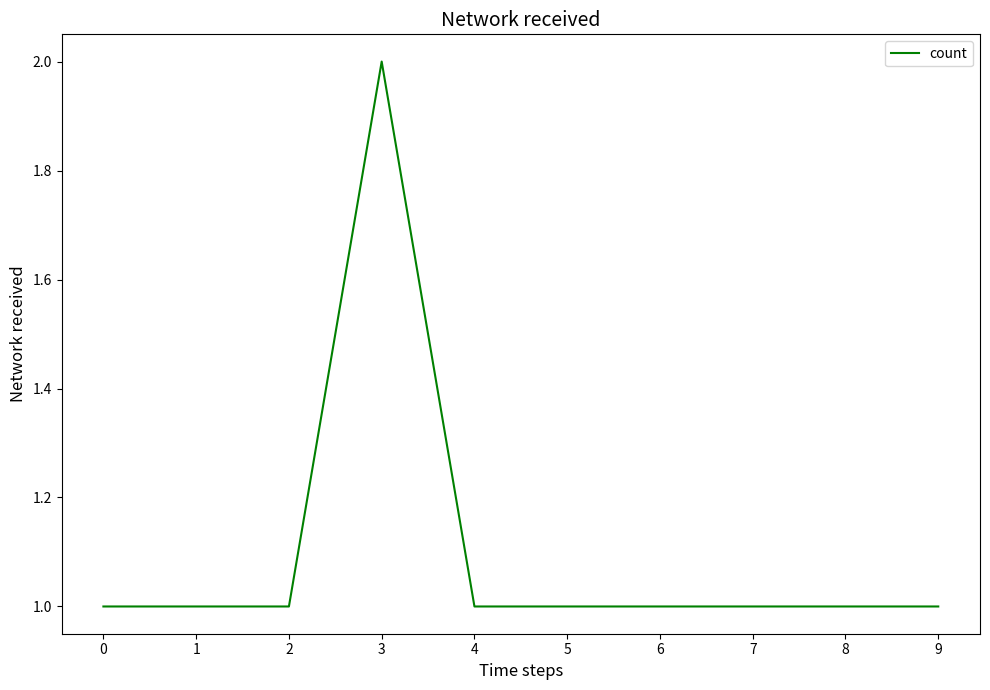

Approximately how many times larger is the value at 7 compared to 3?

0.5